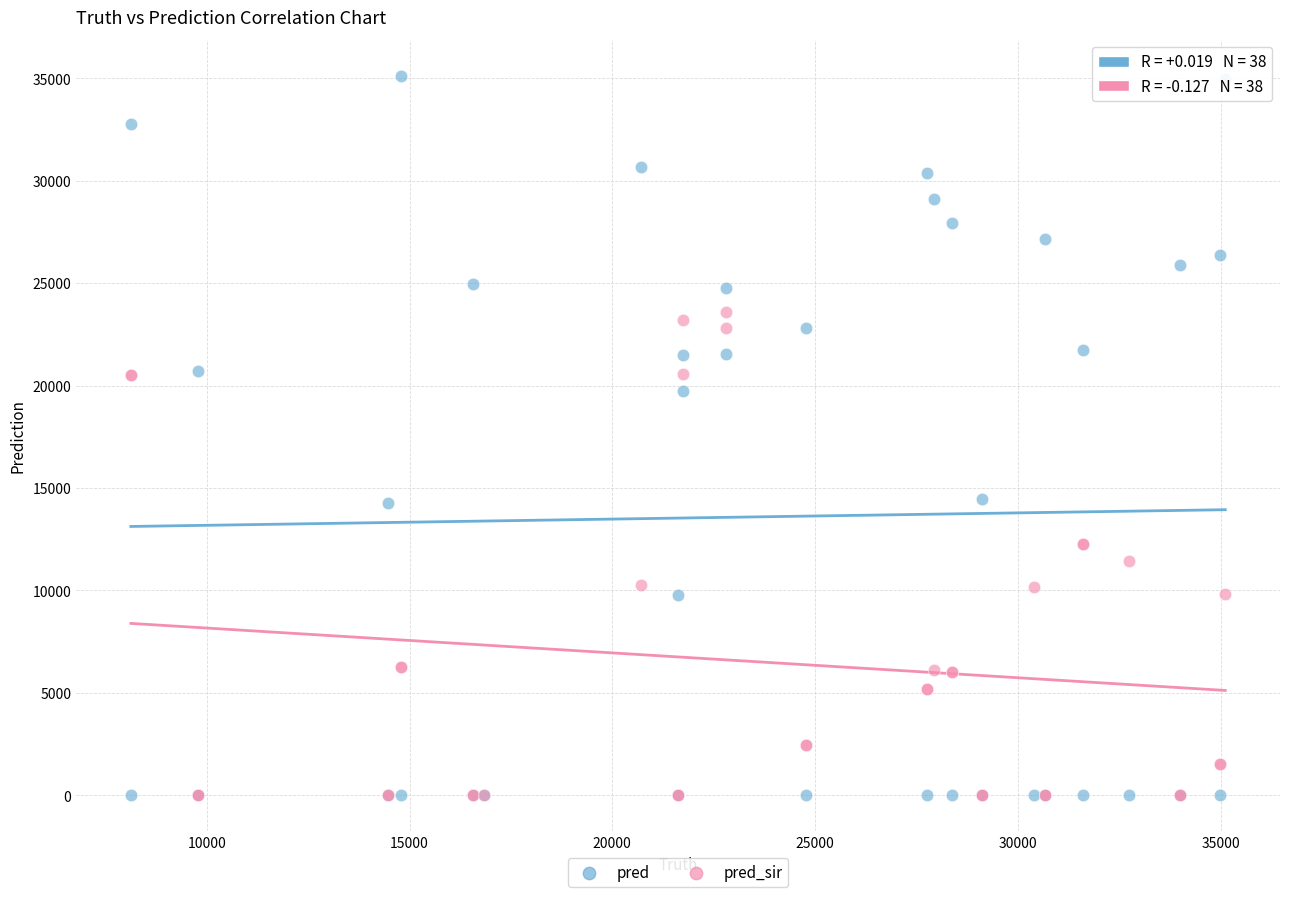

What are all the series names shown in the legend?

pred, pred_sir